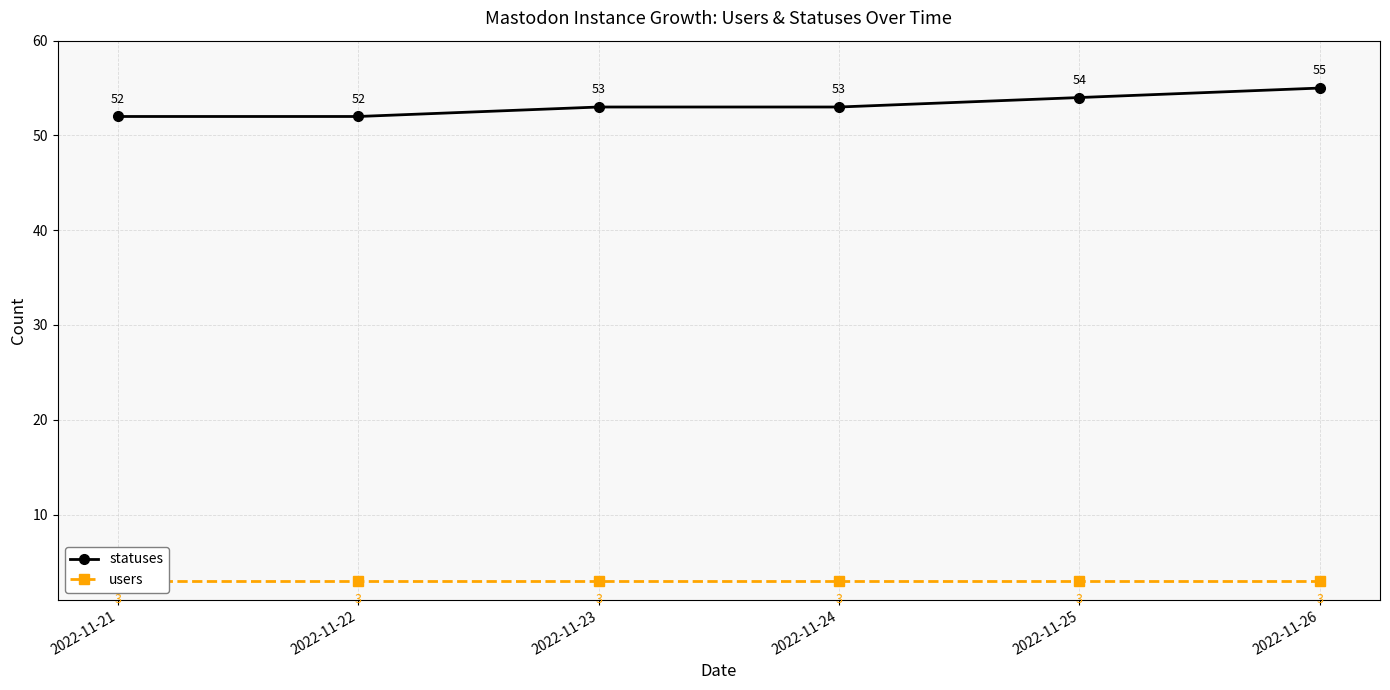

Is it true that users equals 3 at 2022-11-25?

True